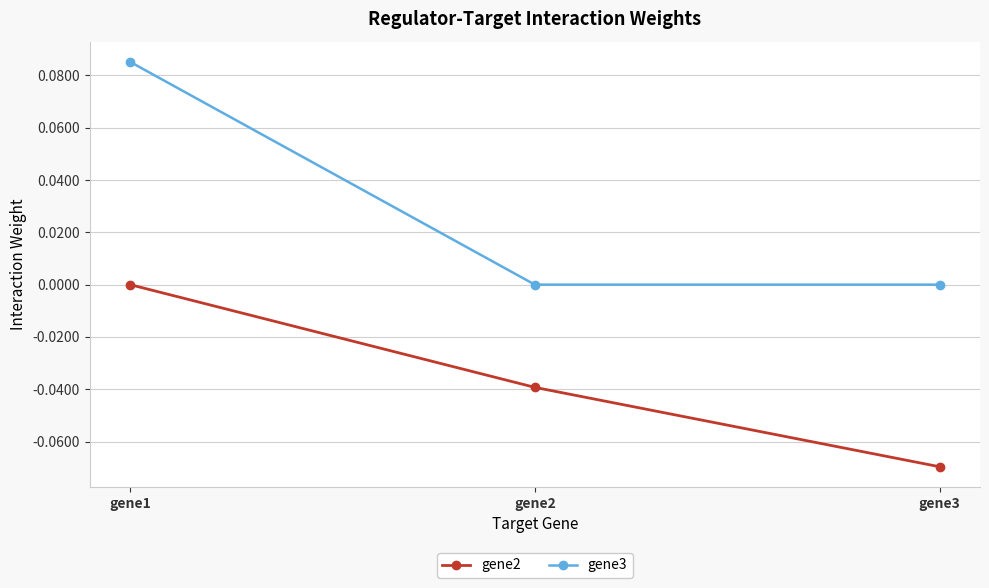

List the series in order of their peak value, lowest first.

gene2, gene3